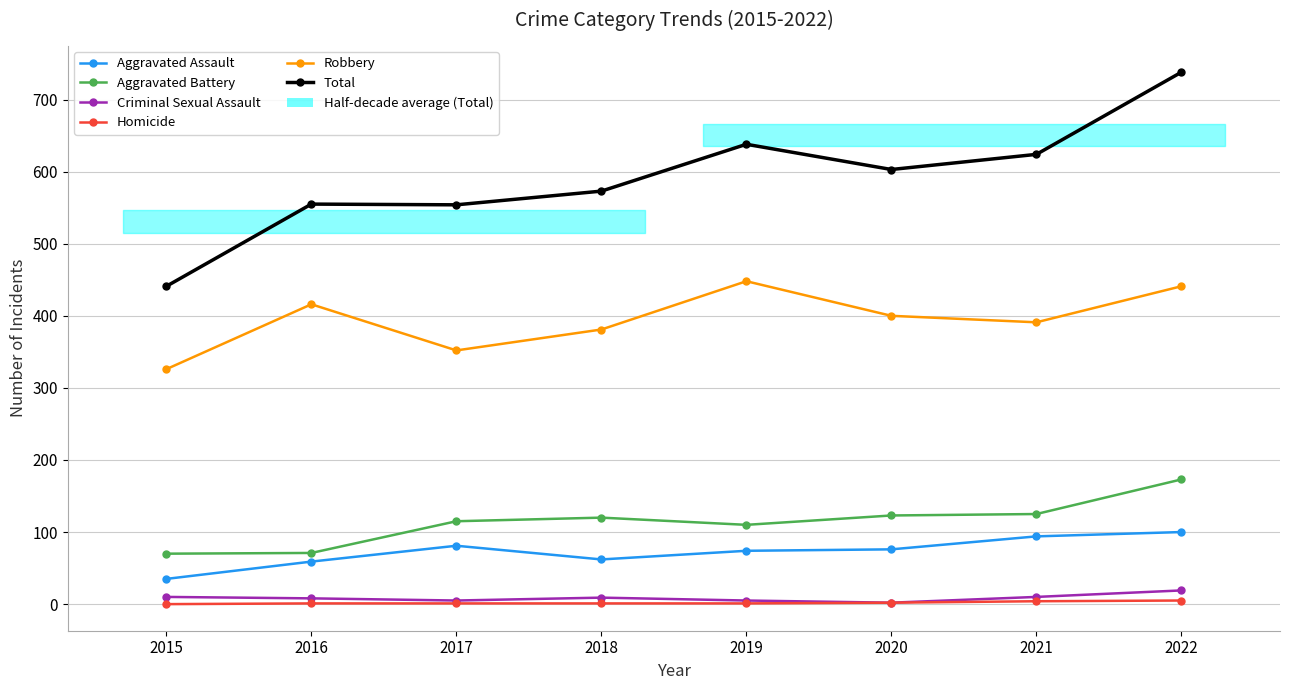

Is it true that Aggravated Assault equals 74 at 2019?

True